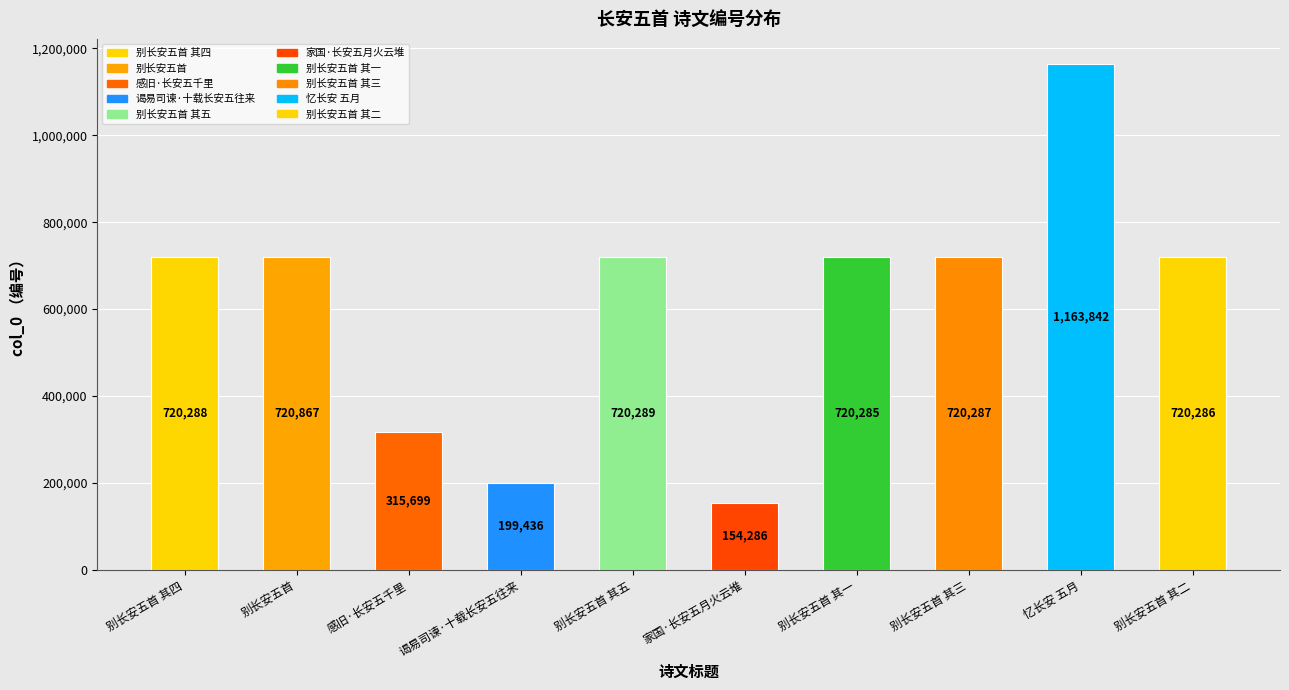

Approximately how many times larger is the value at 感旧·长安五千里 compared to 别长安五首 其一?

0.4